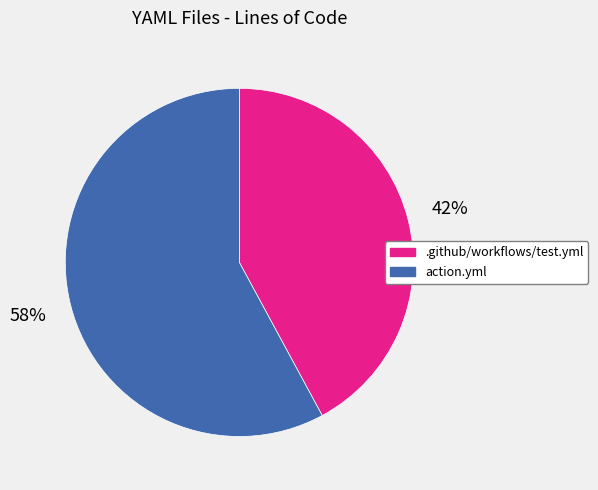

Rank the categories by value from highest to lowest.

action.yml, .github/workflows/test.yml